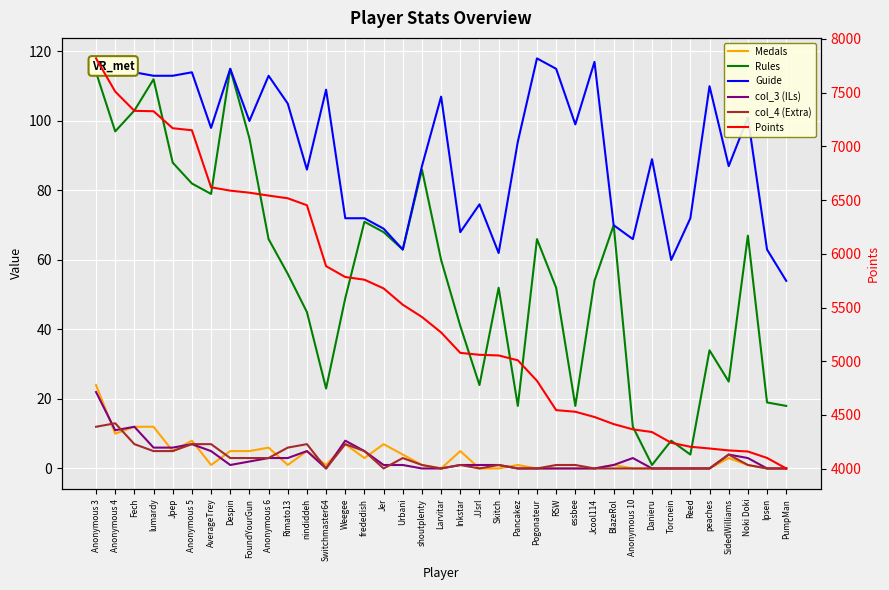

True or false: Points has a value of 2030 at Anonymous 3.

False